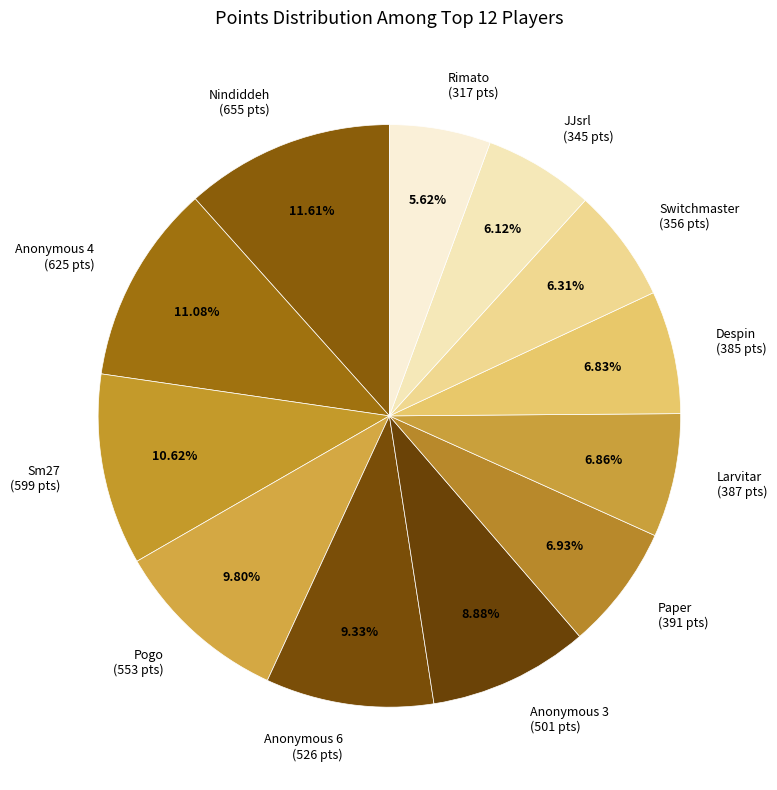

What percentage do Nindiddeh and Rimato together represent?

17.2%